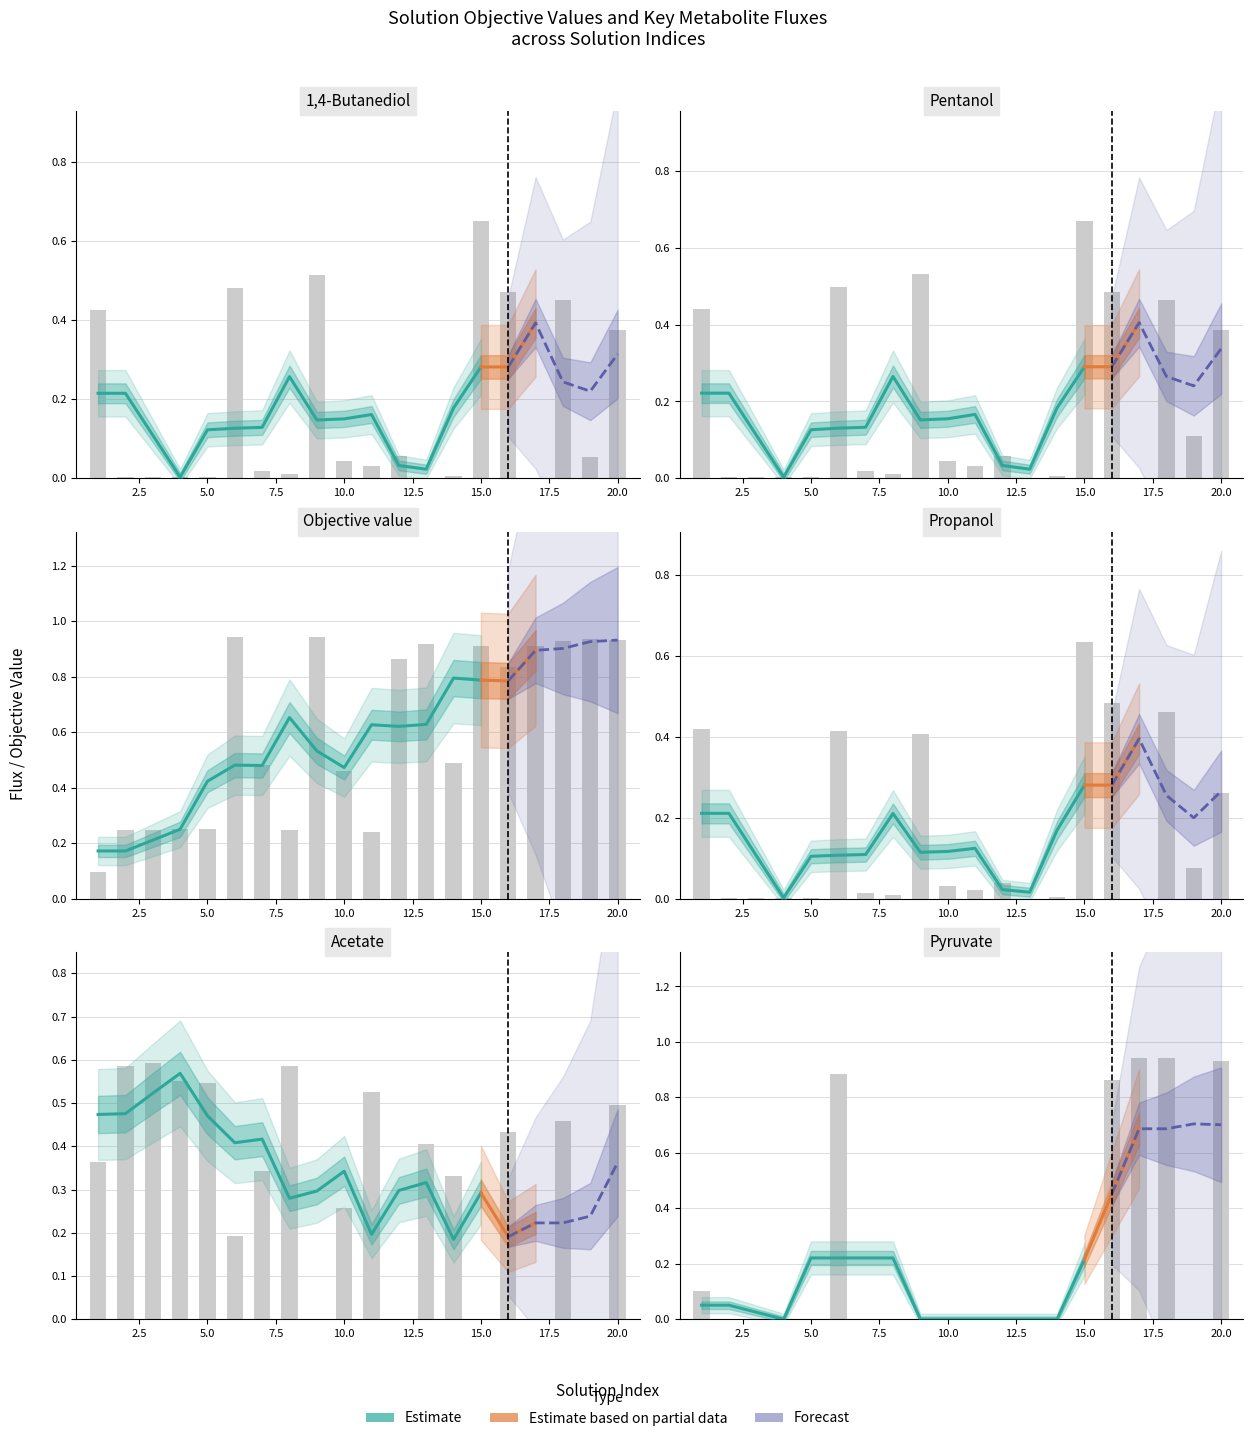

Which series has the largest total across all categories?

Objective value